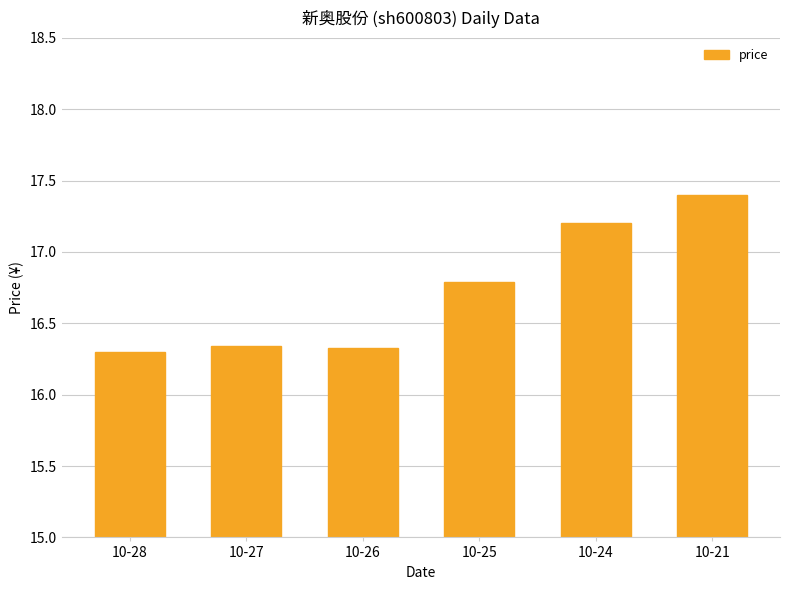

What is the value of the 6th bar from the left?

17.4